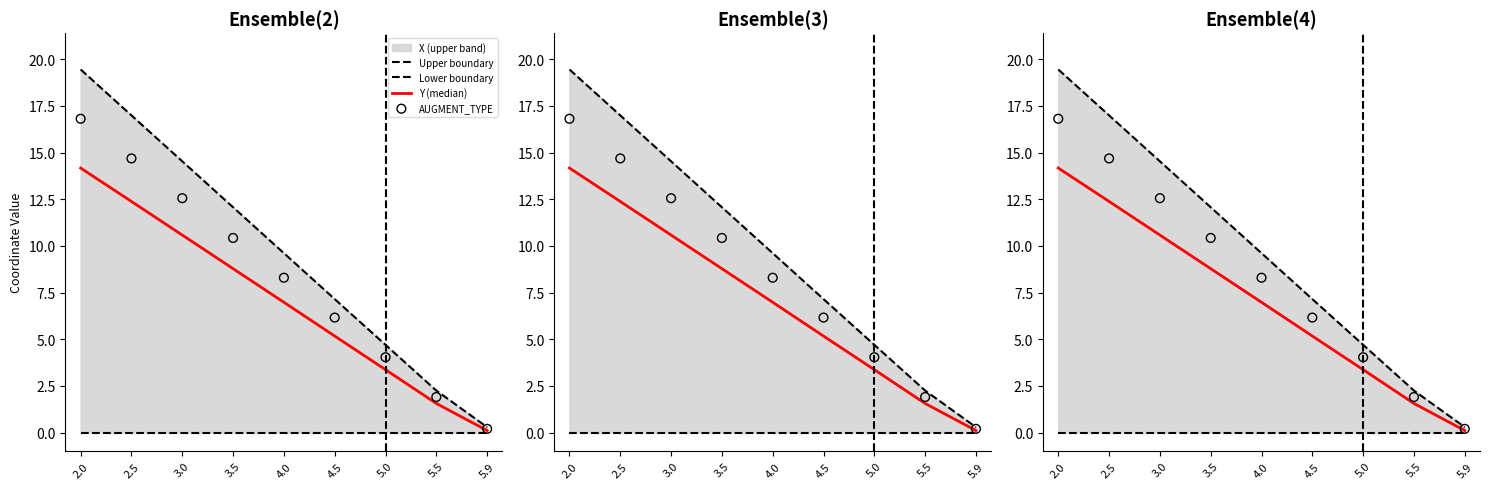

Is the value of Y (median) at 3.0 greater than the value of Upper boundary at 3.0?

No